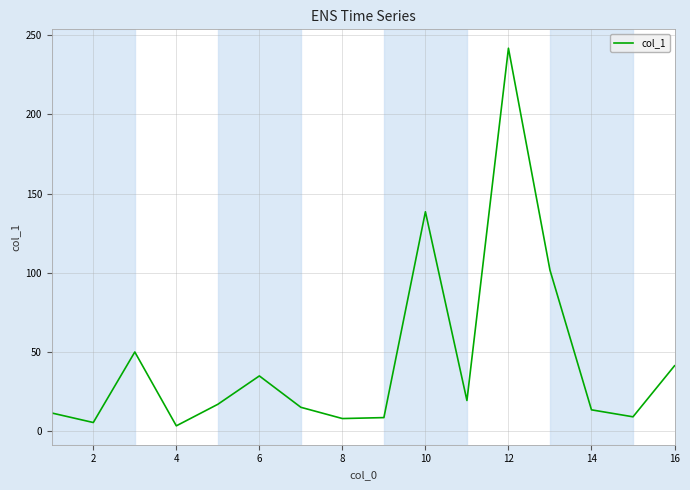

What is the maximum value shown in the chart?

241.7